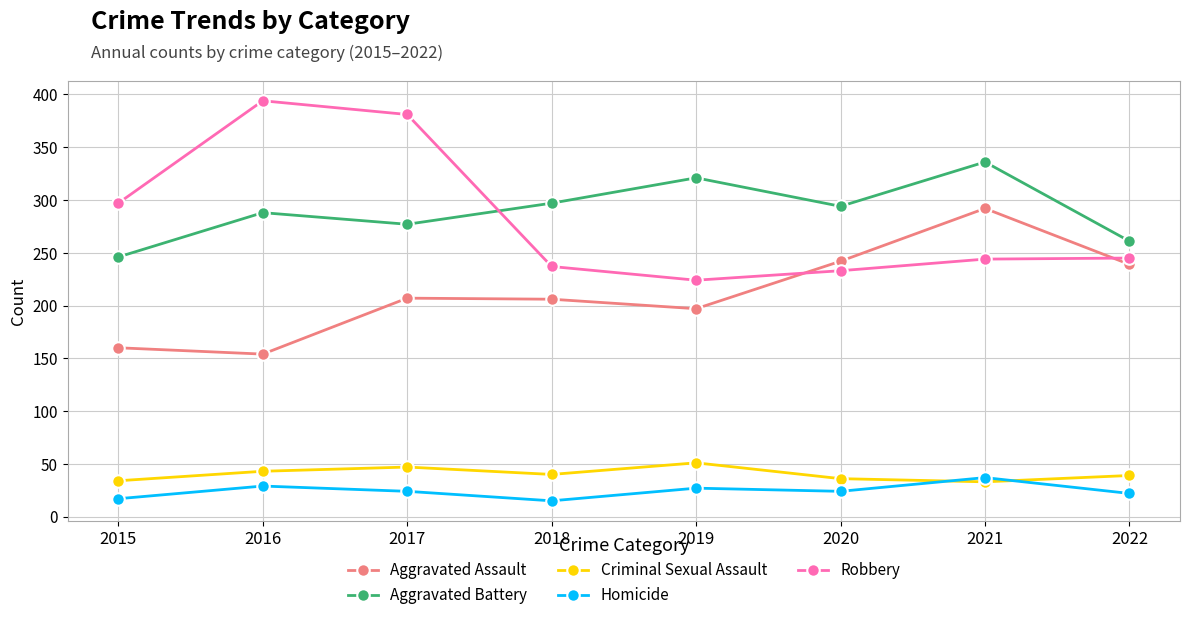

The value of Aggravated Battery at 2018 is 166. True or false?

False